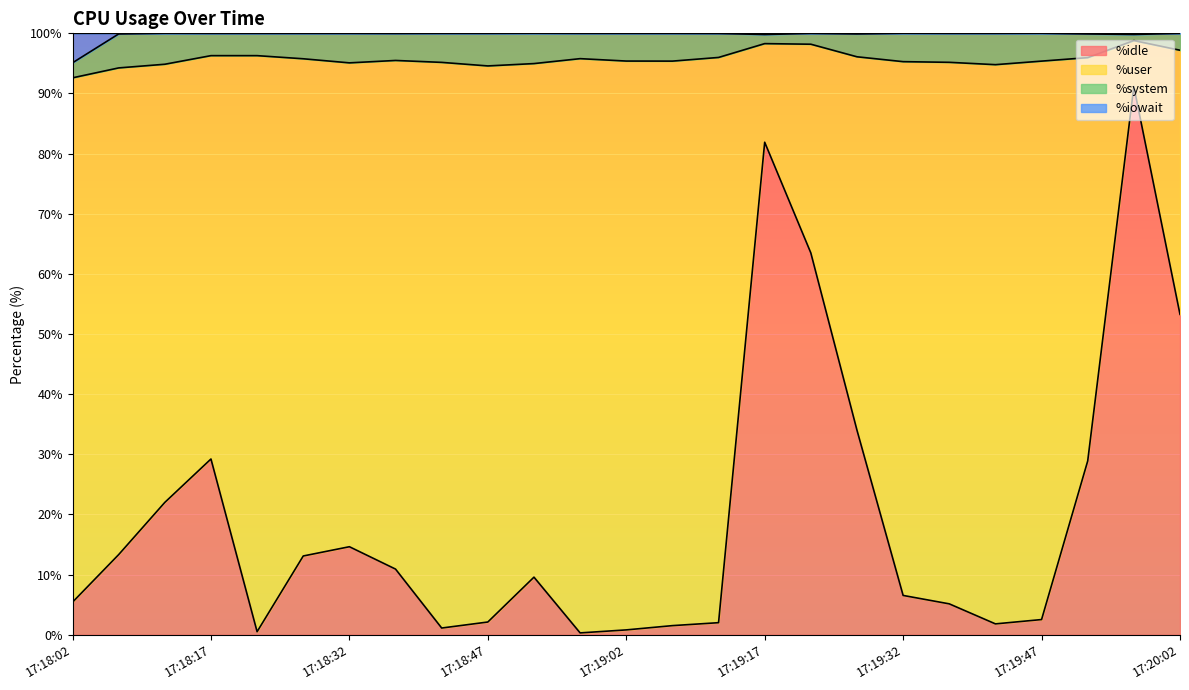

What is the total value across all series at 17:18:17?

100.0